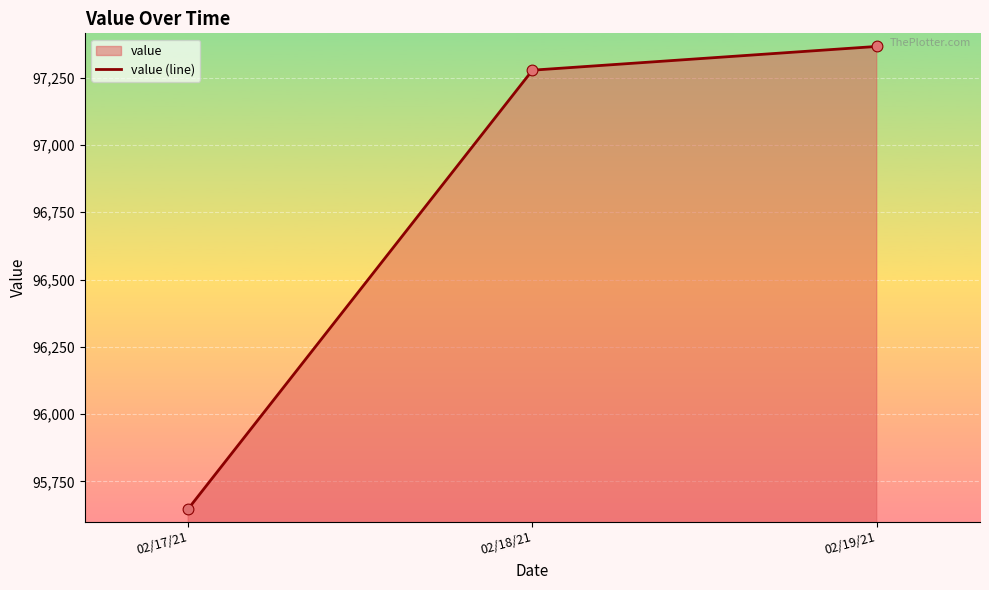

Which has a higher value, 02/18/21 or 02/19/21?

02/19/21